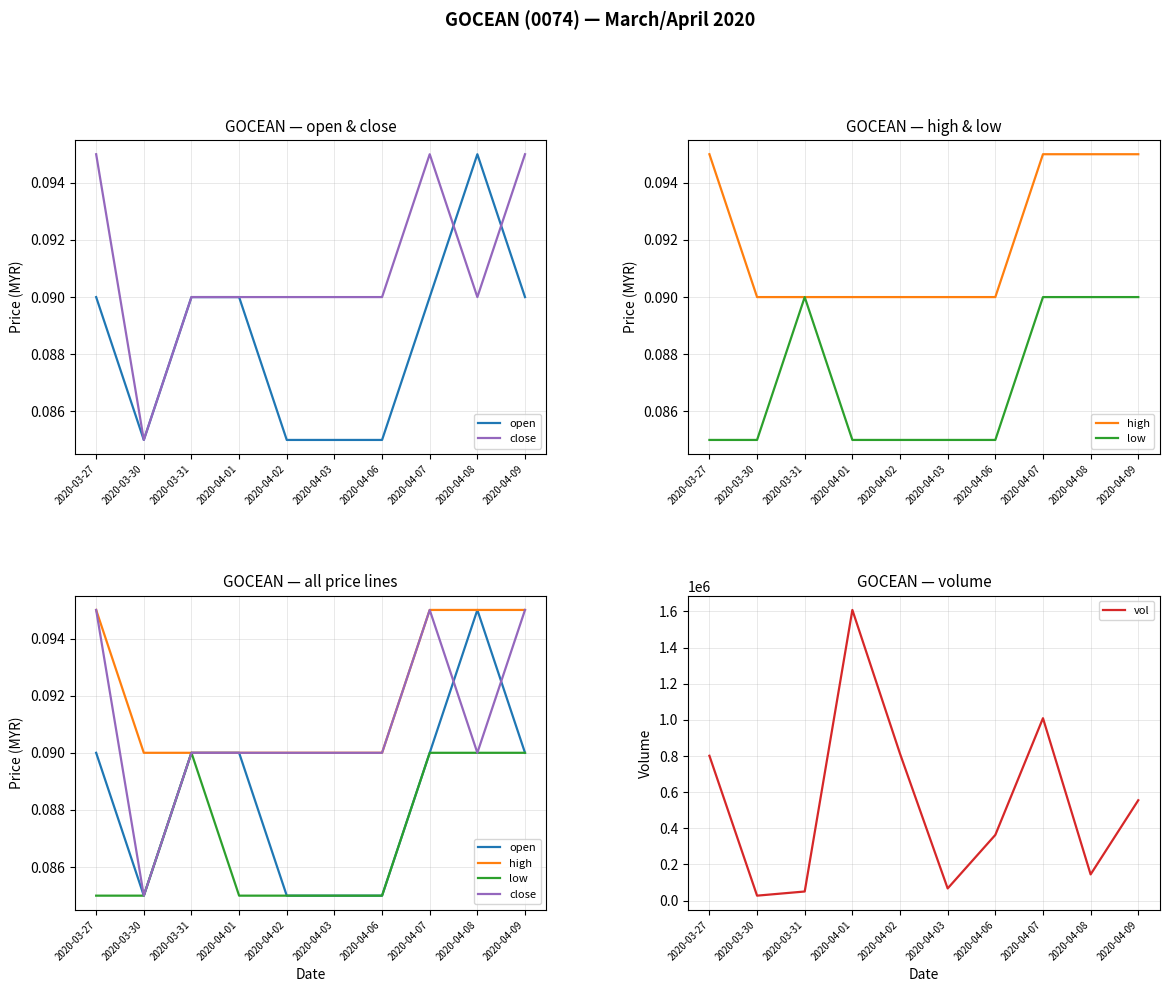

List the labels in order of open value, largest first.

2020-04-08, 2020-03-27, 2020-03-31, 2020-04-01, 2020-04-07, 2020-04-09, 2020-03-30, 2020-04-02, 2020-04-03, 2020-04-06